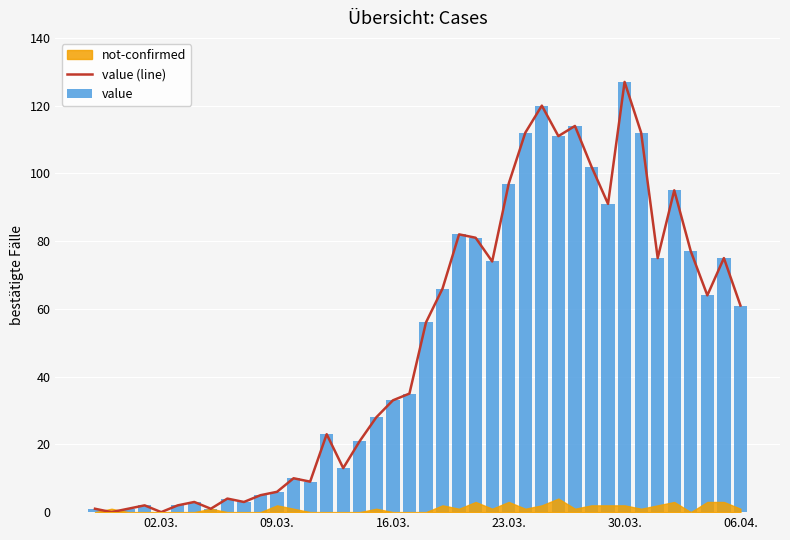

How many values in value (line) are above zero?

38